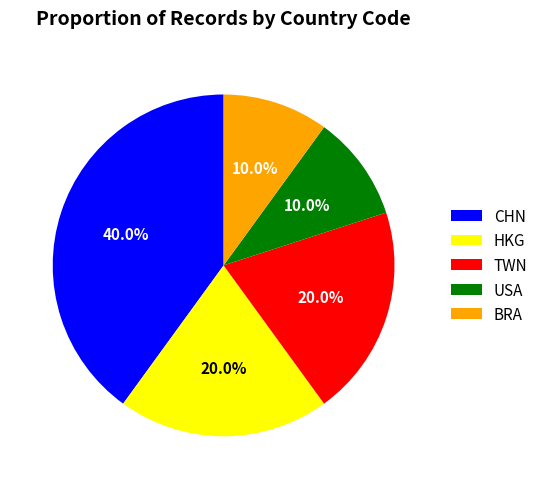

Combined, what portion of the pie is CHN and USA?

50.0%